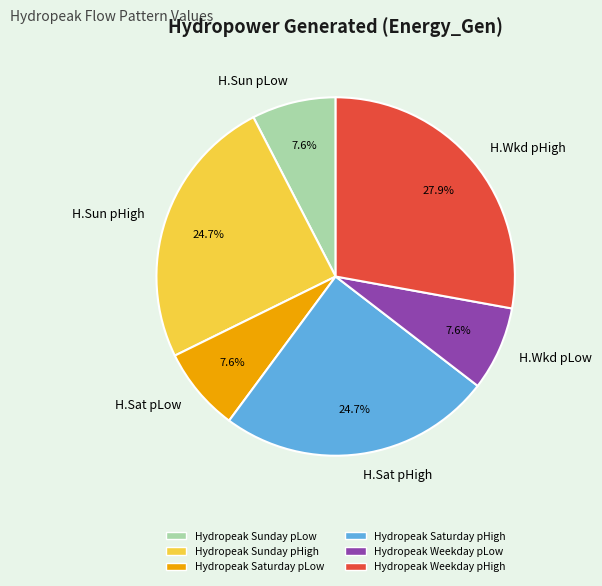

What is the ratio of the value at H.Sat pLow to the value at H.Wkd pHigh?

0.3